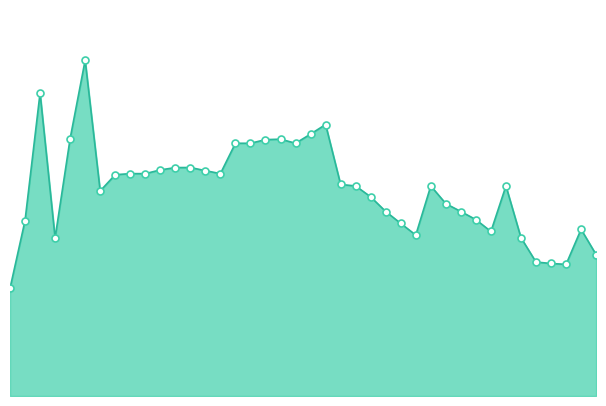

How many data points does each series have?

40